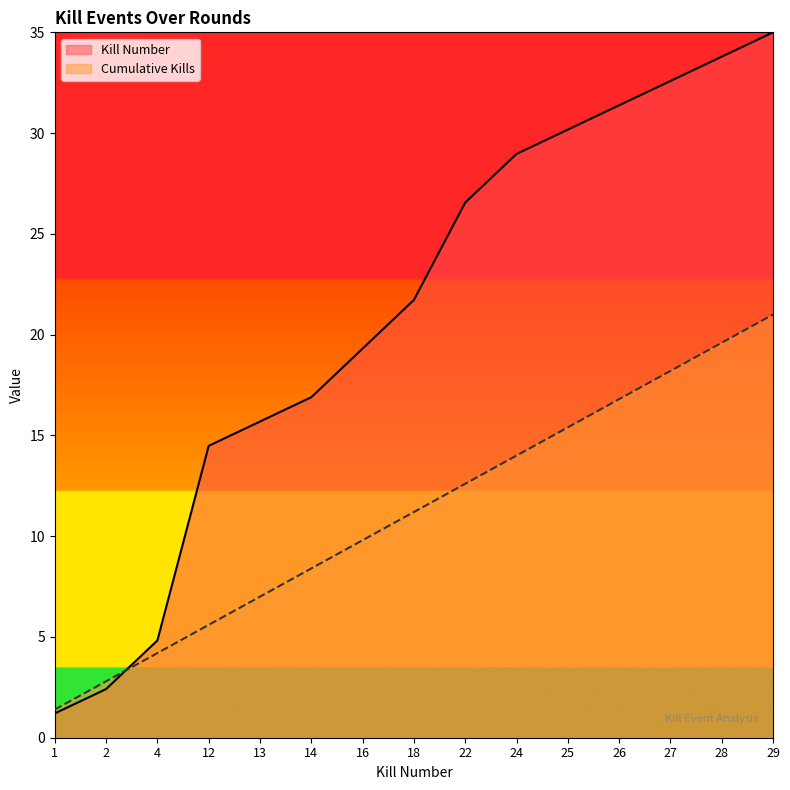

What is the value of the Kills per Round point at the 8th from the left?

21.7